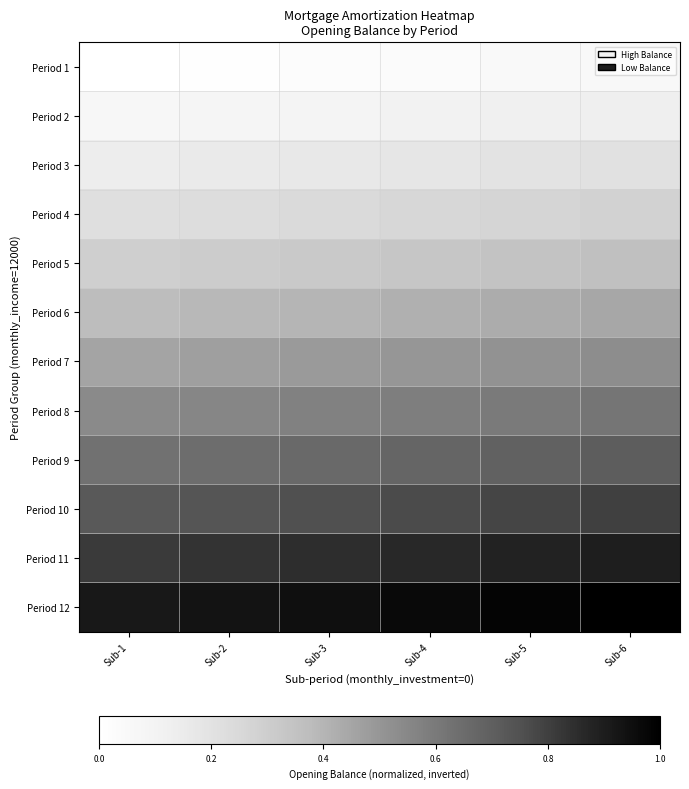

Reading right to left, extract all data points from this chart.

Period 1: Sub-6=0.1	Sub-5=0.0	Sub-4=0.0	Sub-3=0.0	Sub-2=0.0	Sub-1=0.0
Period 2: Sub-6=0.1	Sub-5=0.1	Sub-4=0.1	Sub-3=0.1	Sub-2=0.1	Sub-1=0.1
Period 3: Sub-6=0.2	Sub-5=0.2	Sub-4=0.2	Sub-3=0.2	Sub-2=0.2	Sub-1=0.1
Period 4: Sub-6=0.3	Sub-5=0.3	Sub-4=0.3	Sub-3=0.2	Sub-2=0.2	Sub-1=0.2
Period 5: Sub-6=0.4	Sub-5=0.3	Sub-4=0.3	Sub-3=0.3	Sub-2=0.3	Sub-1=0.3
Period 6: Sub-6=0.4	Sub-5=0.4	Sub-4=0.4	Sub-3=0.4	Sub-2=0.4	Sub-1=0.4
Period 7: Sub-6=0.5	Sub-5=0.5	Sub-4=0.5	Sub-3=0.5	Sub-2=0.5	Sub-1=0.5
Period 8: Sub-6=0.6	Sub-5=0.6	Sub-4=0.6	Sub-3=0.6	Sub-2=0.6	Sub-1=0.5
Period 9: Sub-6=0.7	Sub-5=0.7	Sub-4=0.7	Sub-3=0.7	Sub-2=0.6	Sub-1=0.6
Period 10: Sub-6=0.8	Sub-5=0.8	Sub-4=0.8	Sub-3=0.8	Sub-2=0.7	Sub-1=0.7
Period 11: Sub-6=0.9	Sub-5=0.9	Sub-4=0.9	Sub-3=0.8	Sub-2=0.8	Sub-1=0.8
Period 12: Sub-6=1.0	Sub-5=1.0	Sub-4=1.0	Sub-3=0.9	Sub-2=0.9	Sub-1=0.9